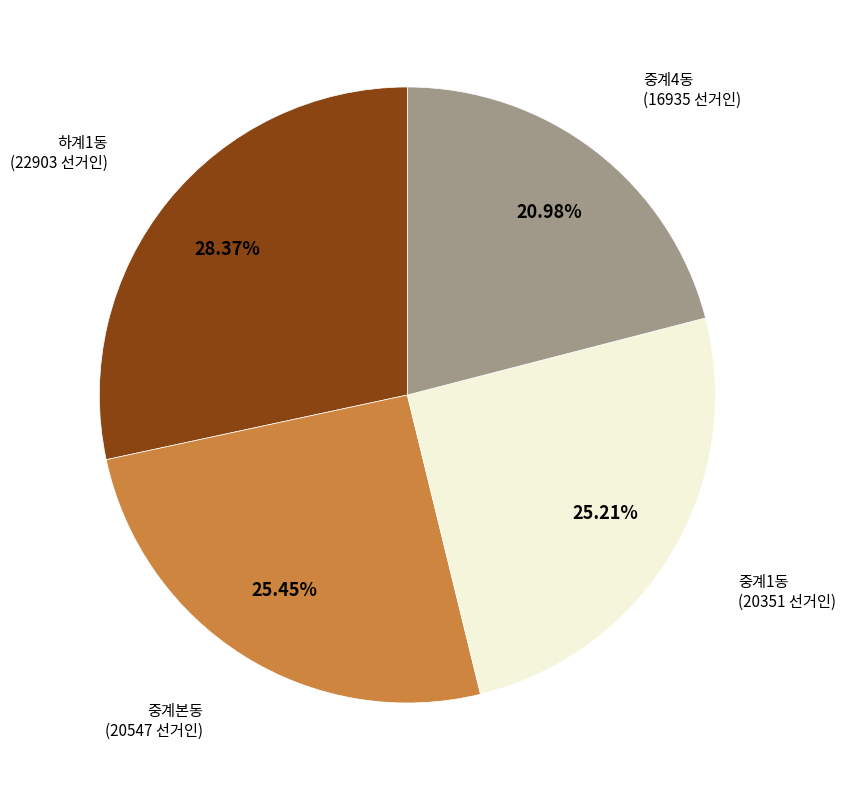

Which has a higher value, 중계4동 or 중계1동?

중계1동